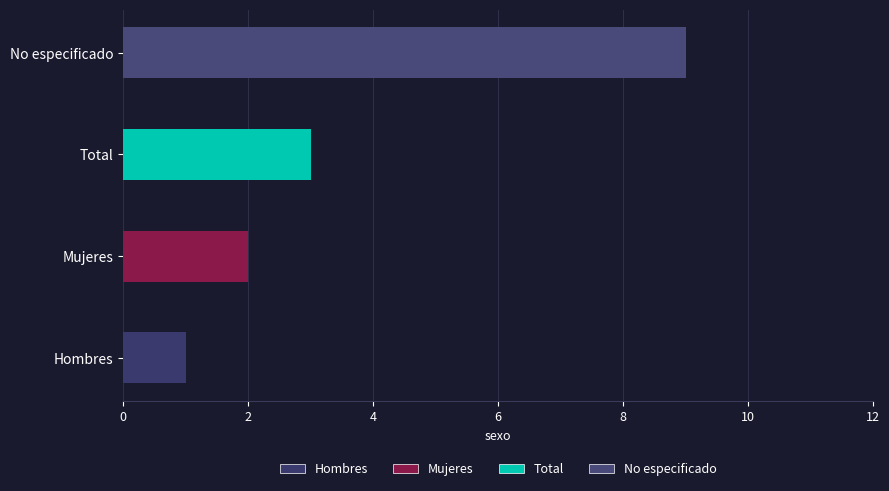

At which label does the data first exceed 3?

No especificado